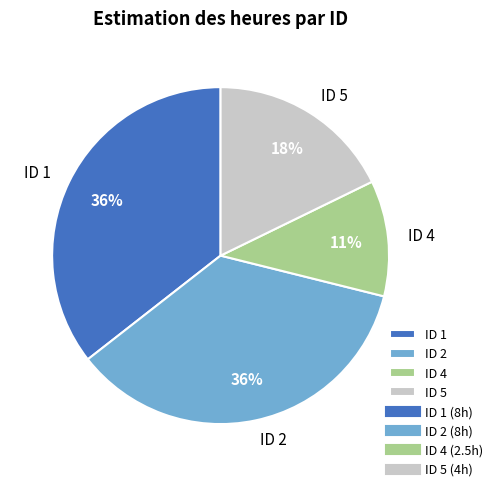

To the nearest percent, what is the combined percentage of ID 4 and ID 1?

47%